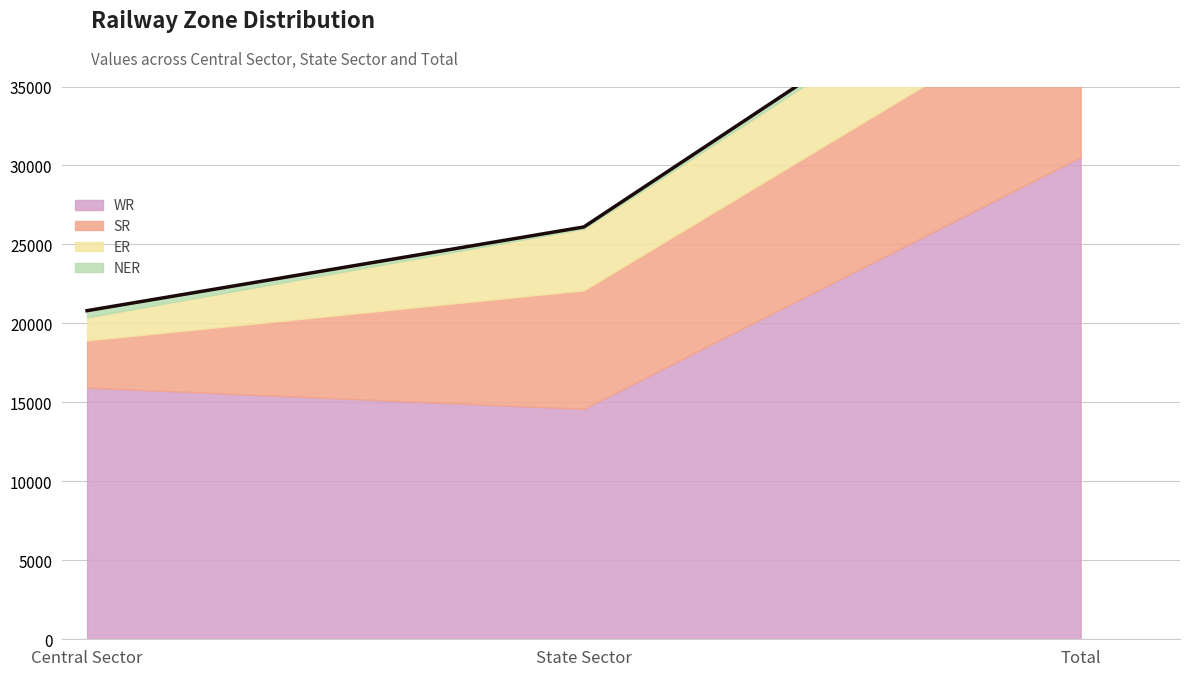

Which series changed the most between State Sector and Total?

WR